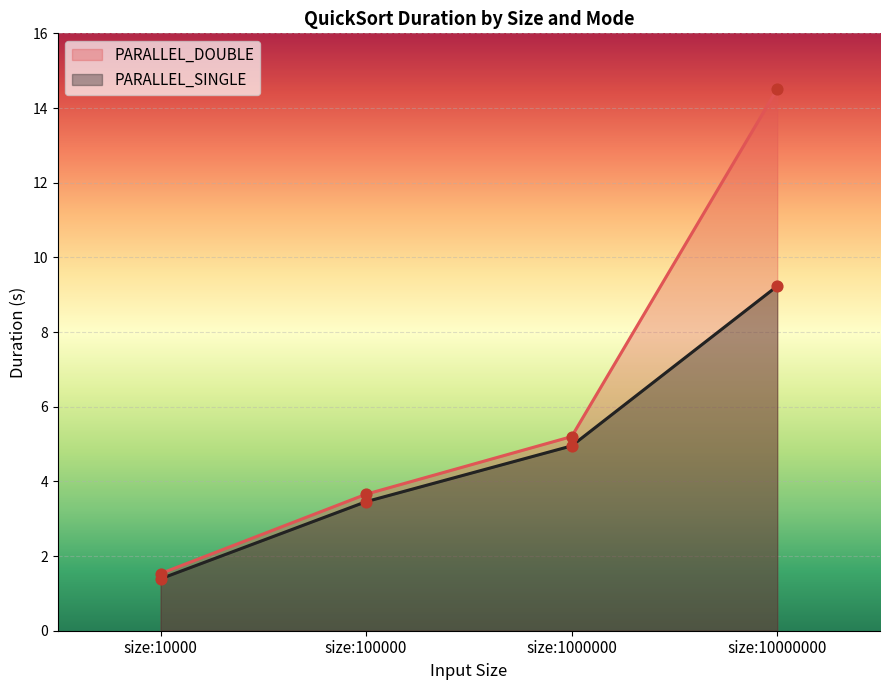

Which series has the largest total across all categories?

PARALLEL_DOUBLE